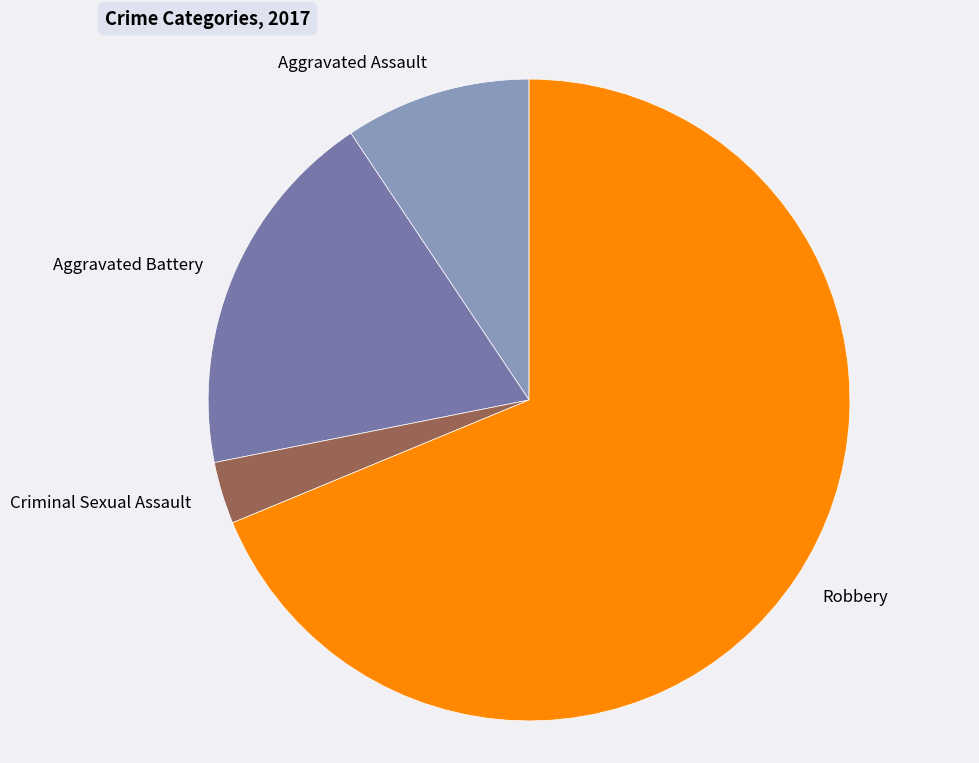

Combined, do Aggravated Assault and Robbery account for over 50%?

Yes